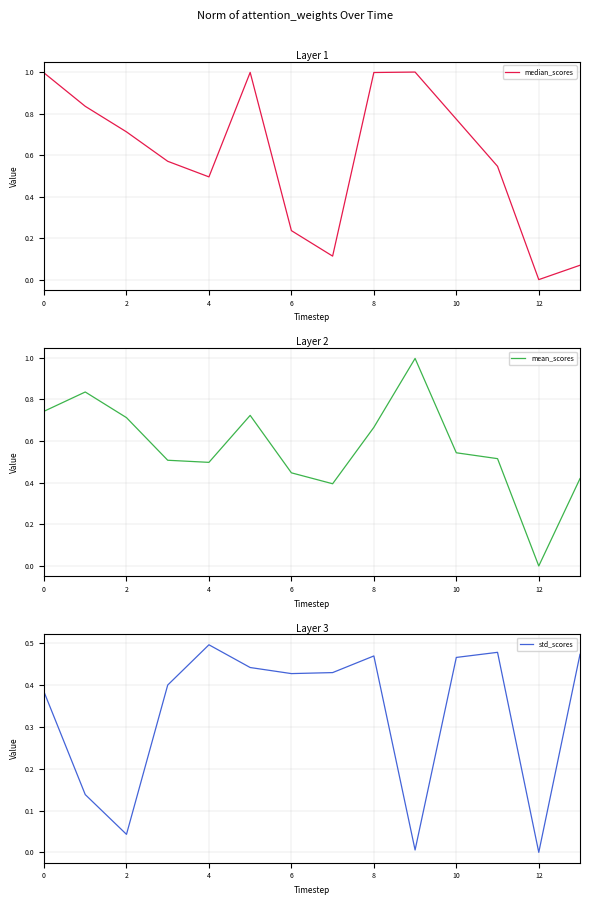

True or false: median_scores has more than 1 points higher than both neighbors.

True